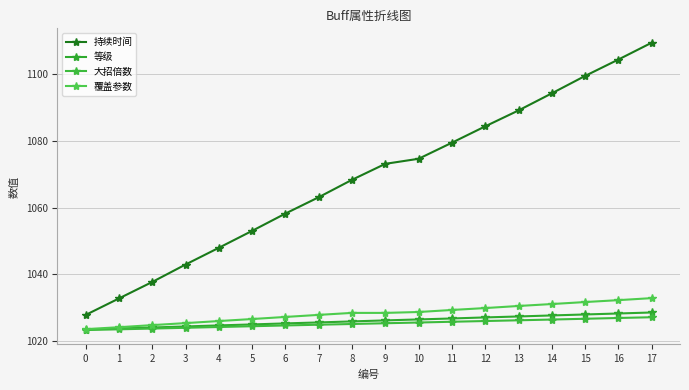

Where is 大招倍数 nearest to the value 1025?

7